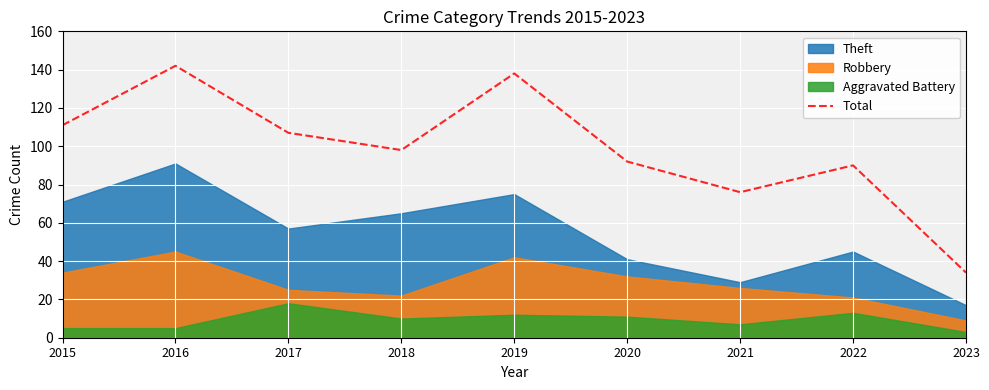

Is it true that Total equals 90 at 2022?

True